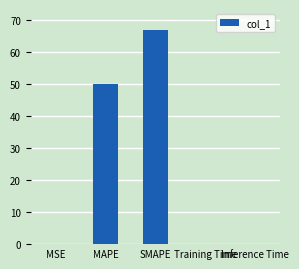

What is the sum of all values?

117.1